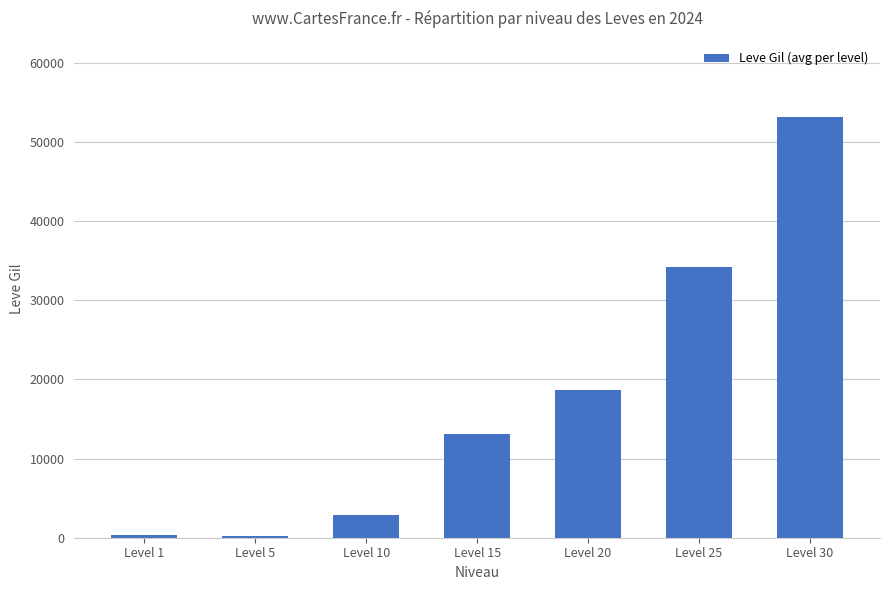

What is the average value?

17519